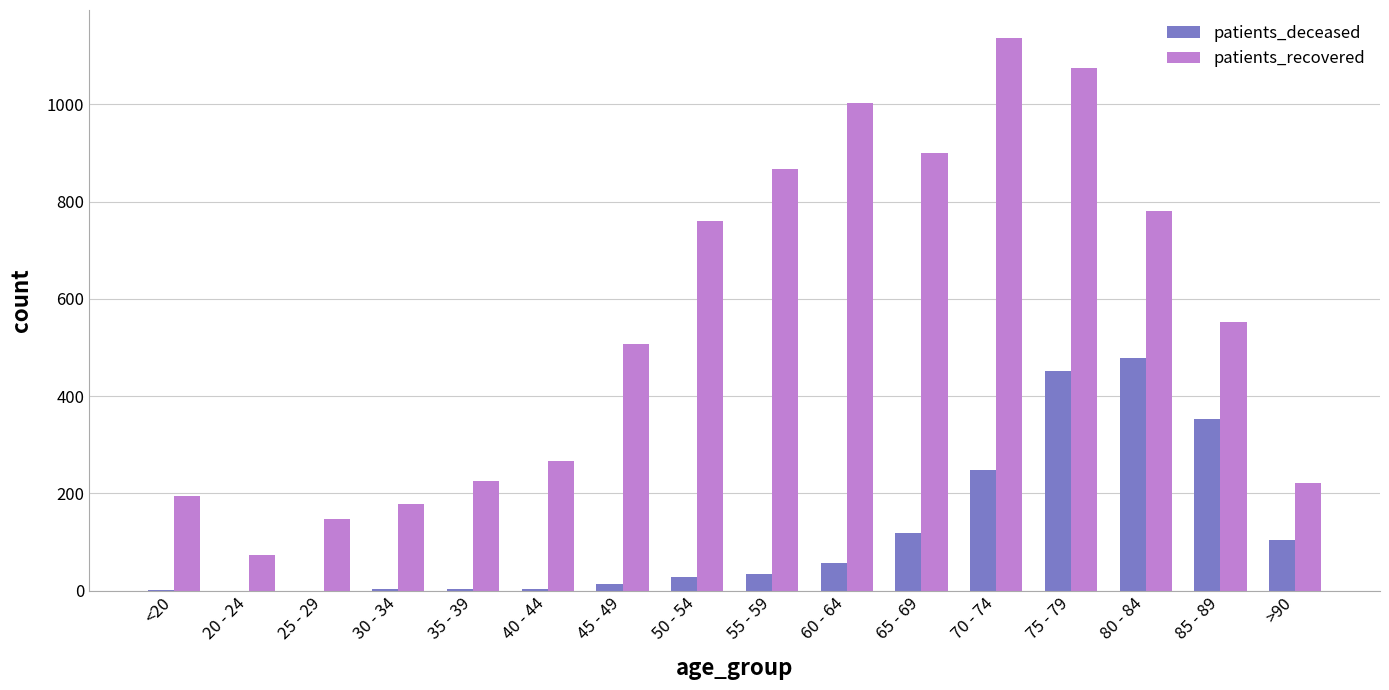

True or false: patients_recovered has a value of 221 at >90.

True